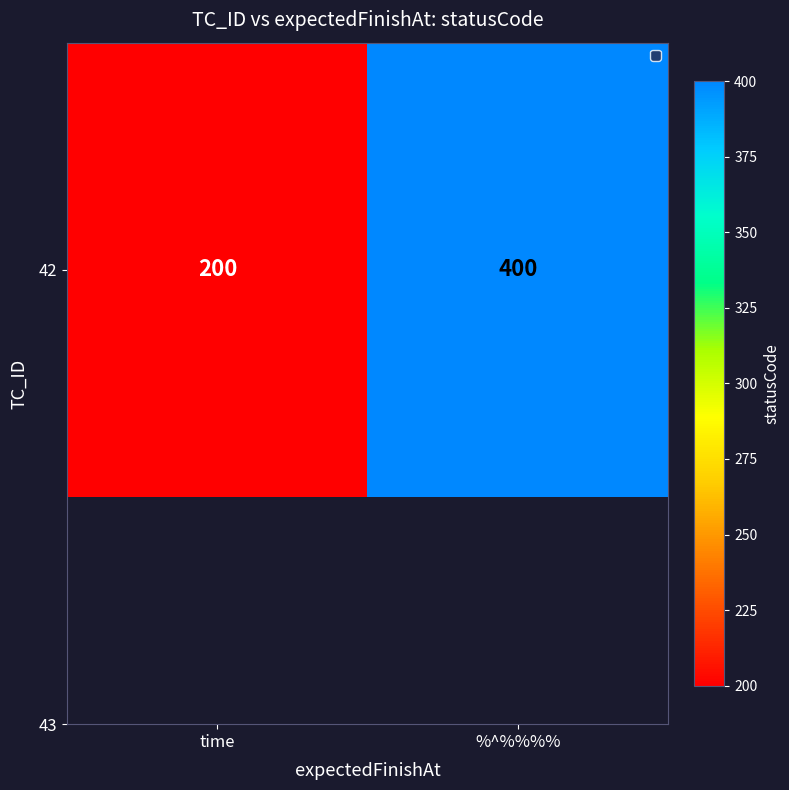

Is it true that the value at time is 200?

True